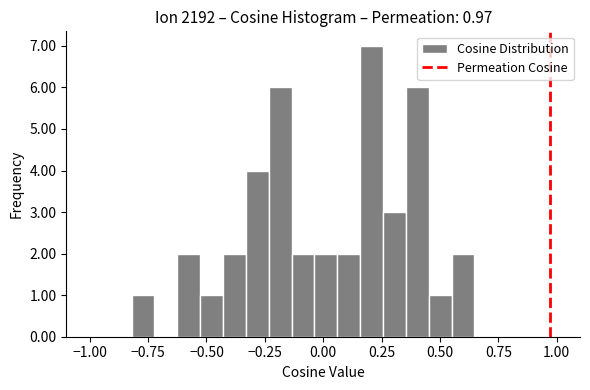

Read against the x-axis, roughly where is the centre of the tallest bar?

0.20